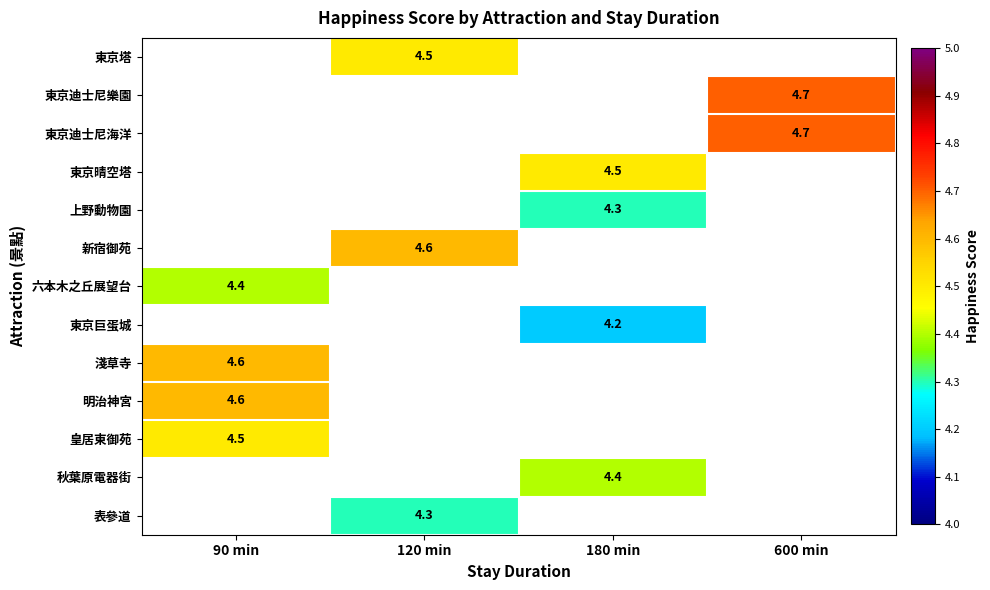

True or false: 東京迪士尼海洋 has a value of 7.7 at 600 min.

False